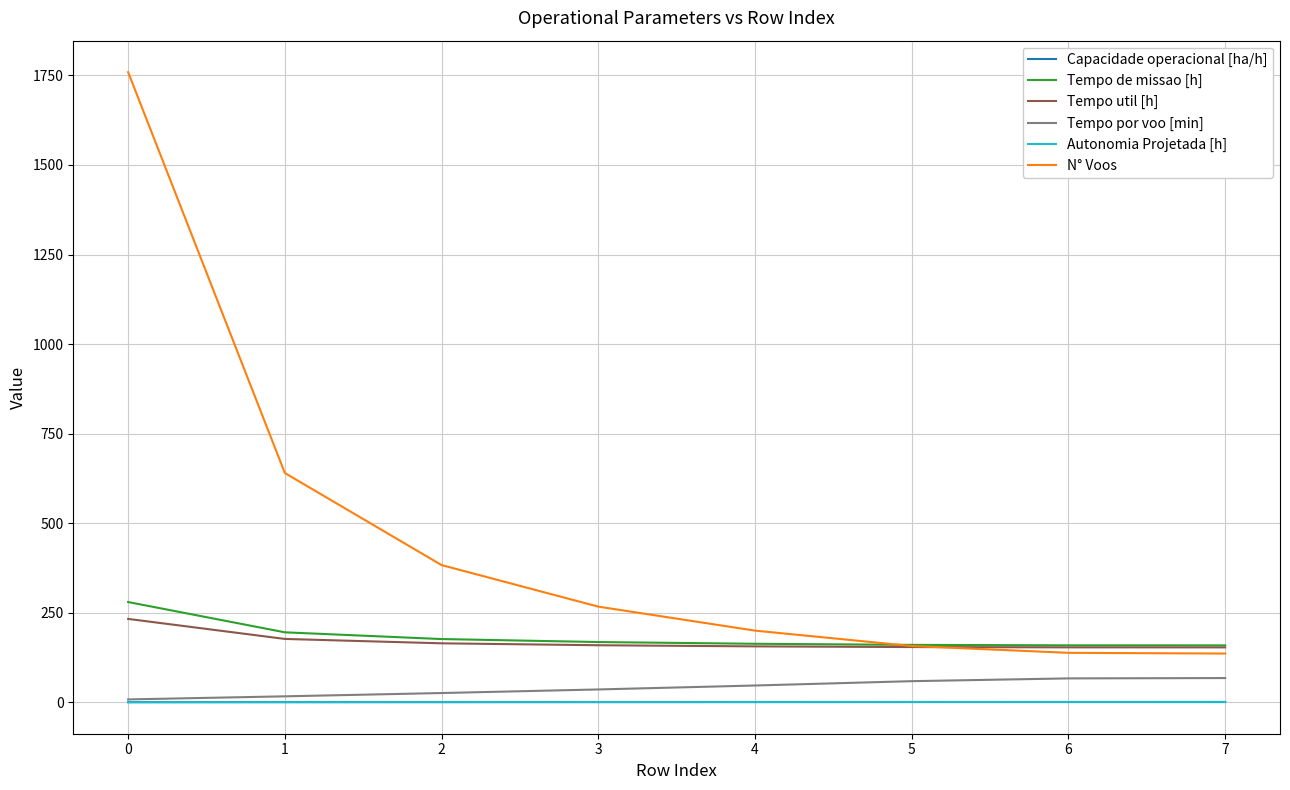

Is the value of Autonomia Projetada [h] at 4 greater than the value of Tempo util [h] at 5?

No